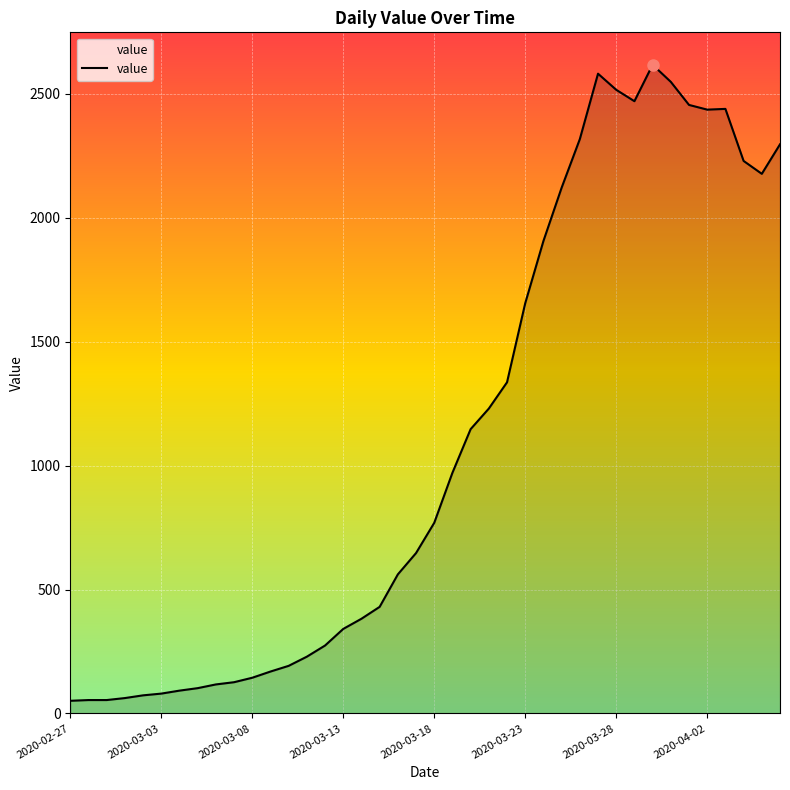

What is the difference between the maximum and minimum values?

2566